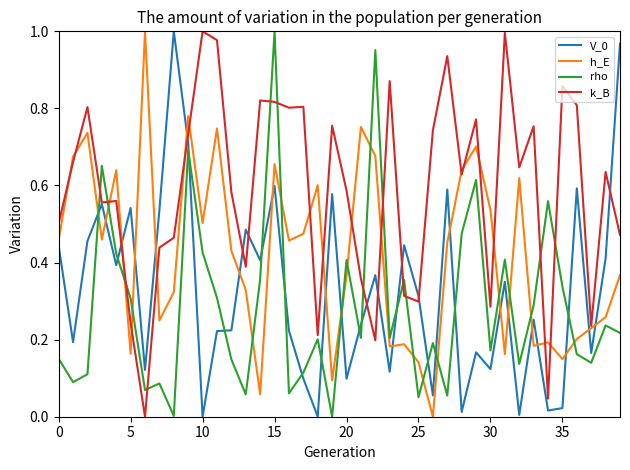

Which series has the largest total across all categories?

k_B